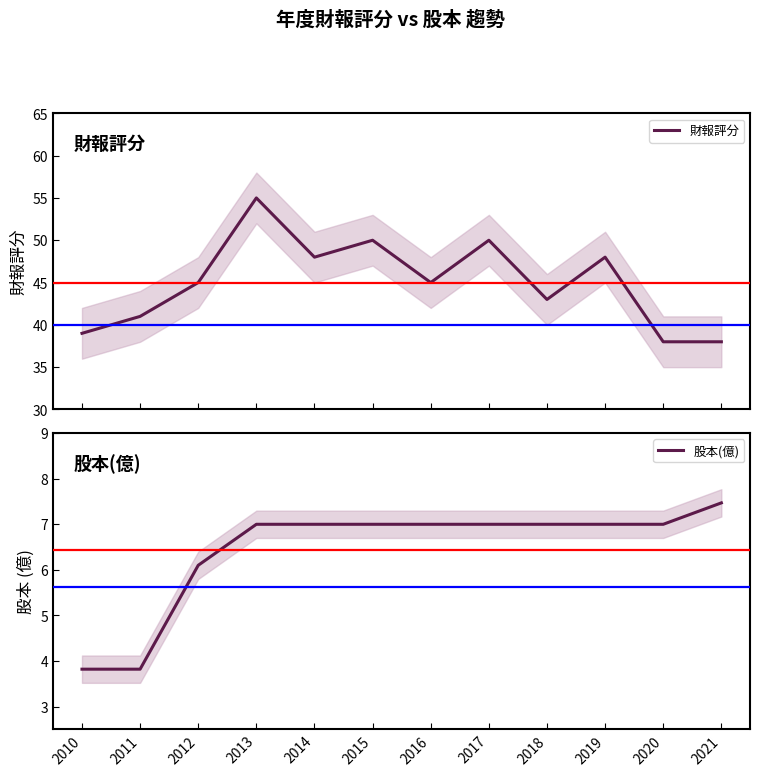

How many interior local valleys does the 財報評分 series have?

3